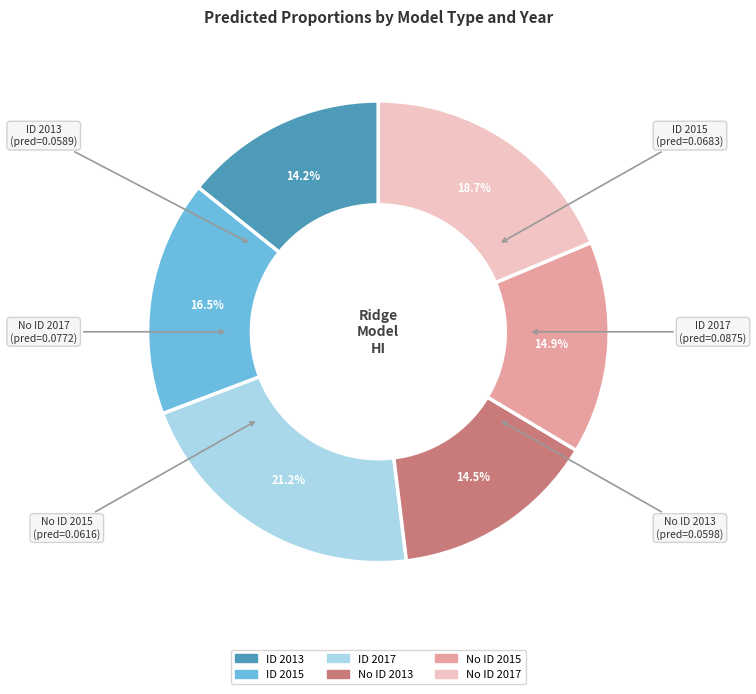

Does any single category account for the majority?

No